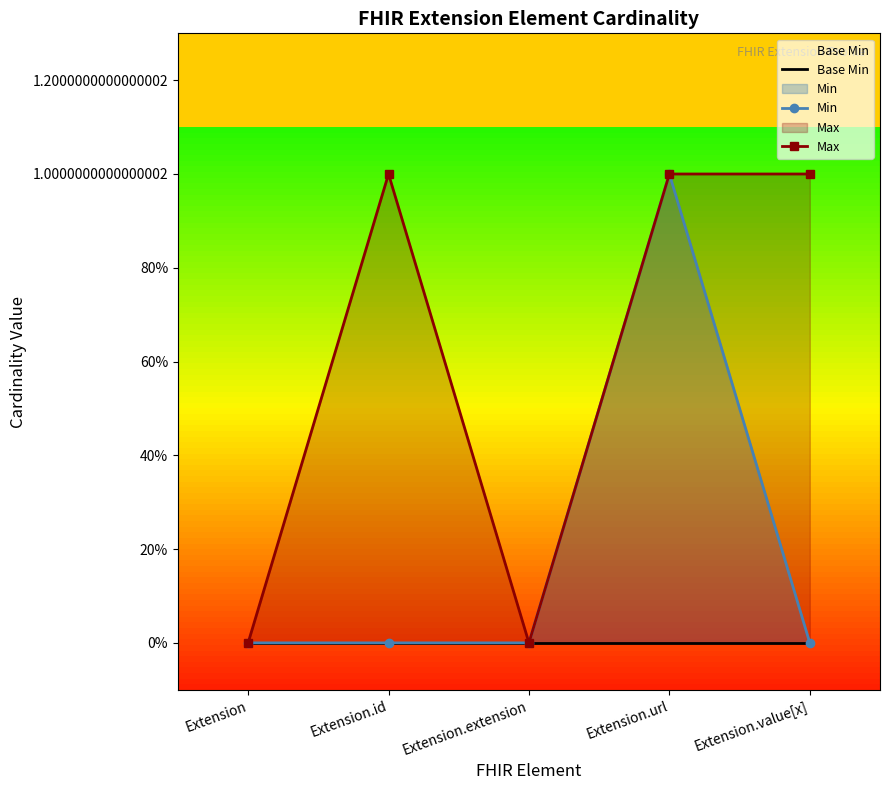

Which series has the largest total across all categories?

Max